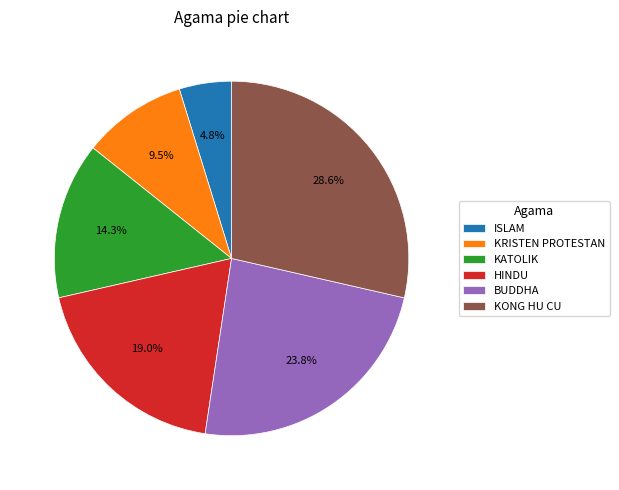

Approximately how many times larger is the value at BUDDHA compared to KATOLIK?

1.7